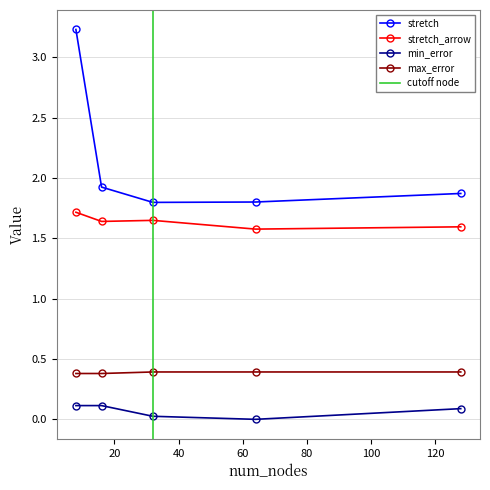

How many lines are shown in the chart?

4